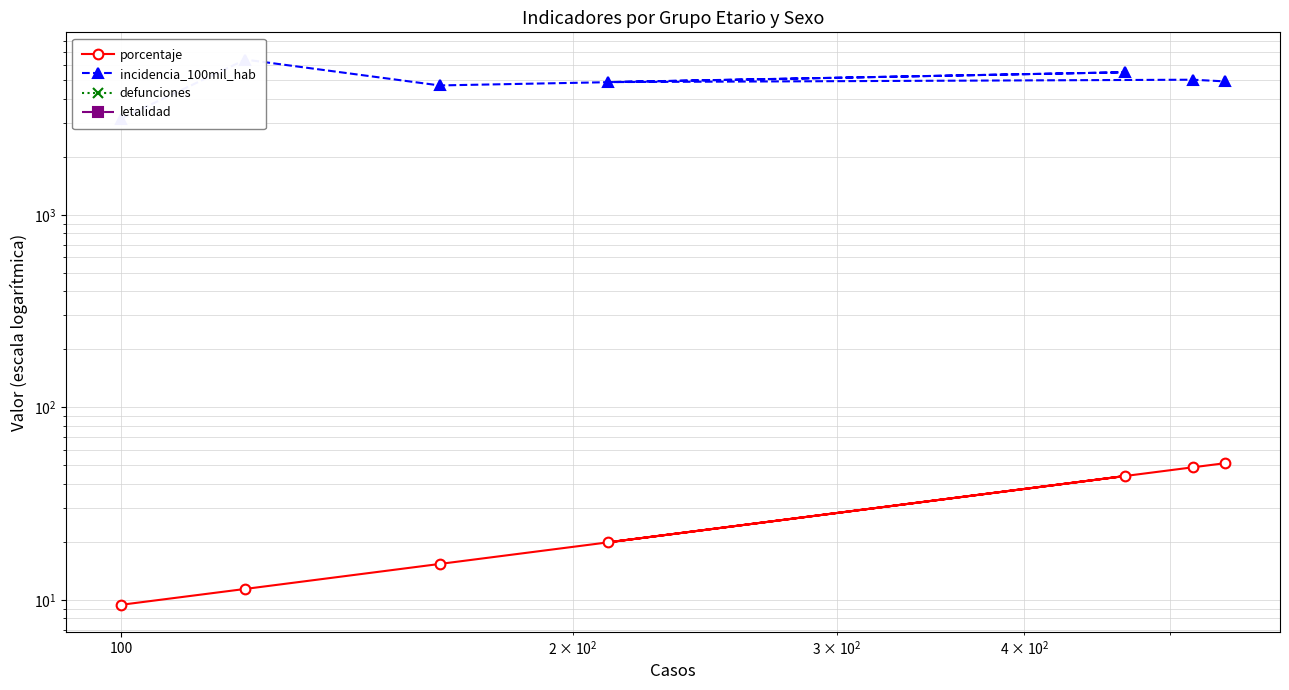

Does the chart have visible grid lines?

Yes